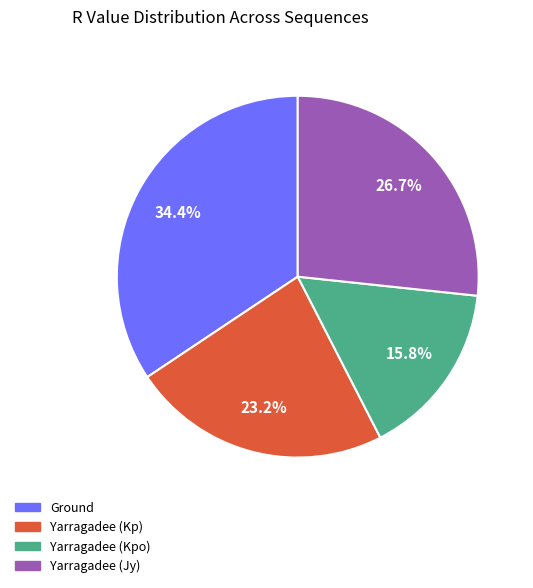

How many segments does this pie chart have?

4